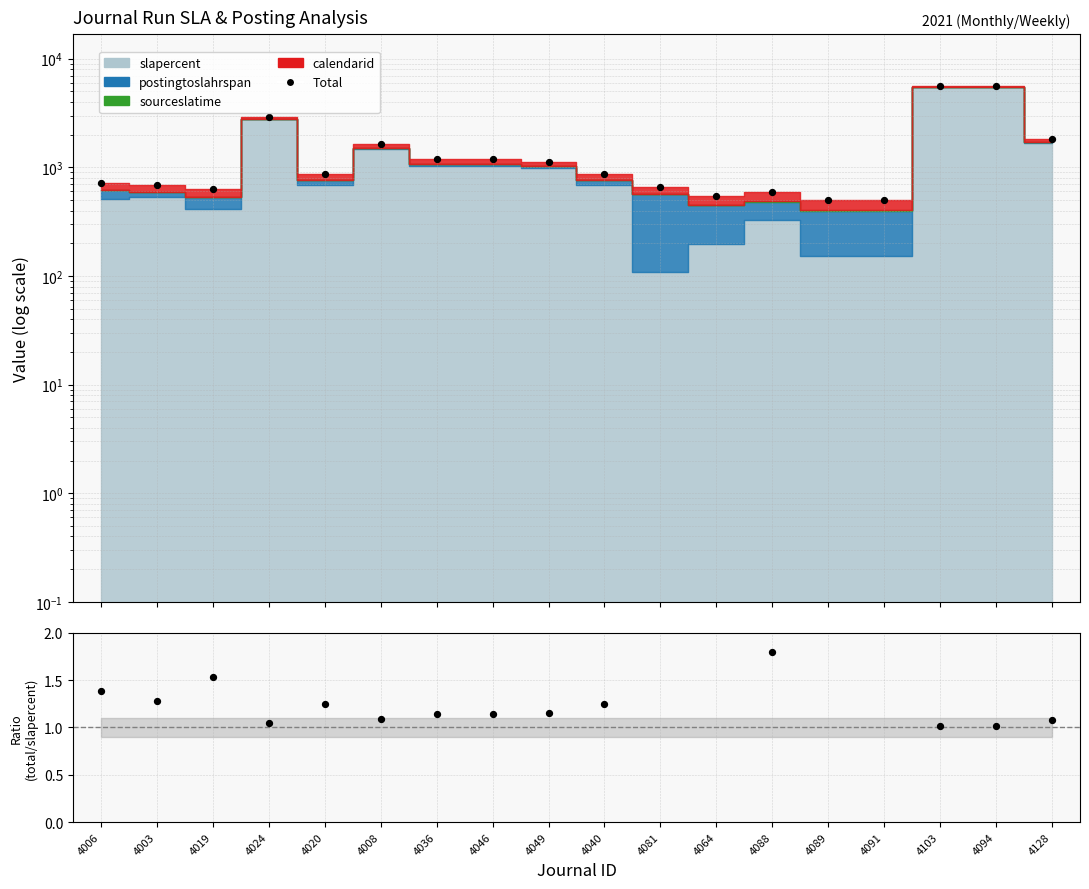

What is the change in value from 4006 to 4089?

-209.7